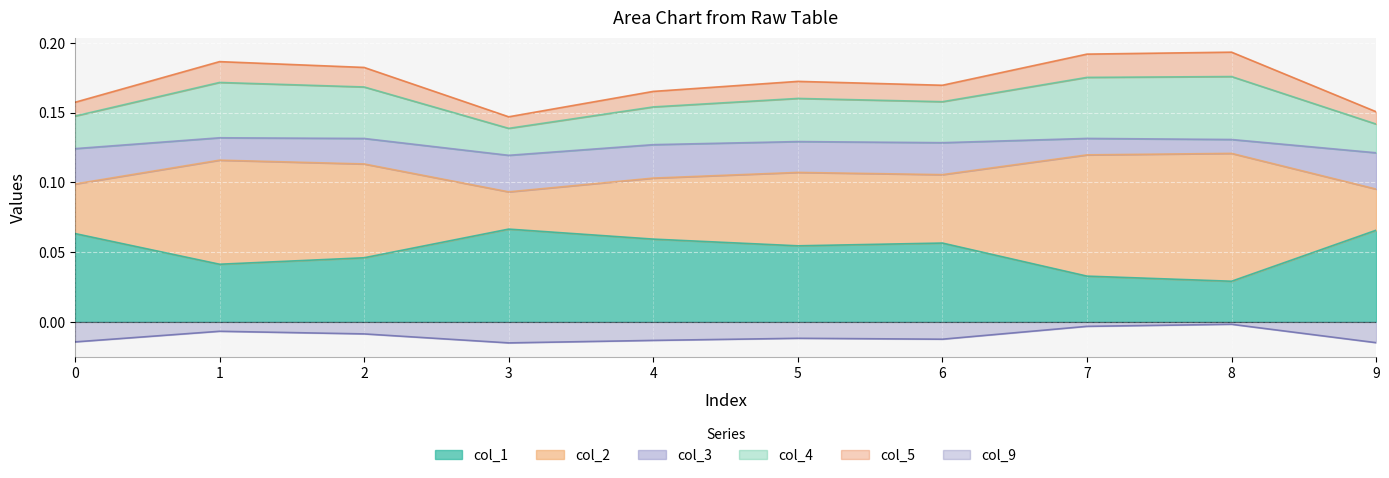

True or false: col_9 and col_1 intersect in this chart.

False